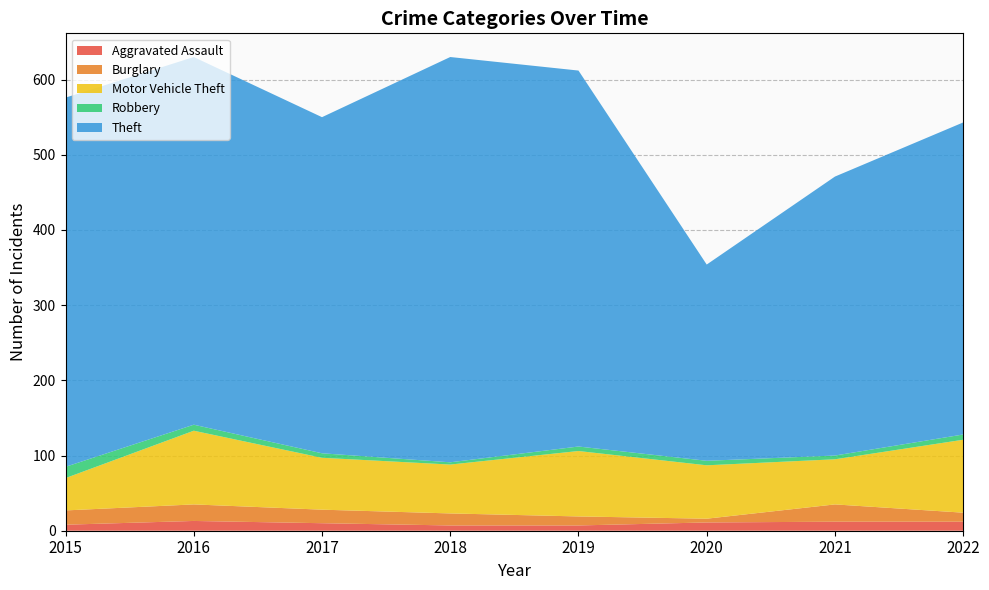

Reading left to right, transcribe all the data shown in this chart.

Aggravated Assault: 8	13	10	7	7	11	12	12
Burglary: 19	22	18	16	12	5	23	12
Motor Vehicle Theft: 43	98	69	65	87	71	60	97
Robbery: 15	8	6	3	6	6	5	7
Theft: 491	489	447	539	500	261	371	415